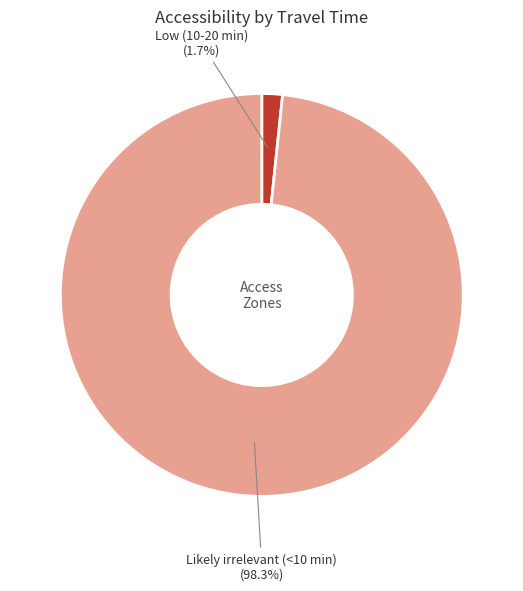

What is the total percentage of Low (10-20 min) and Likely irrelevant (<10 min)?

100.0%